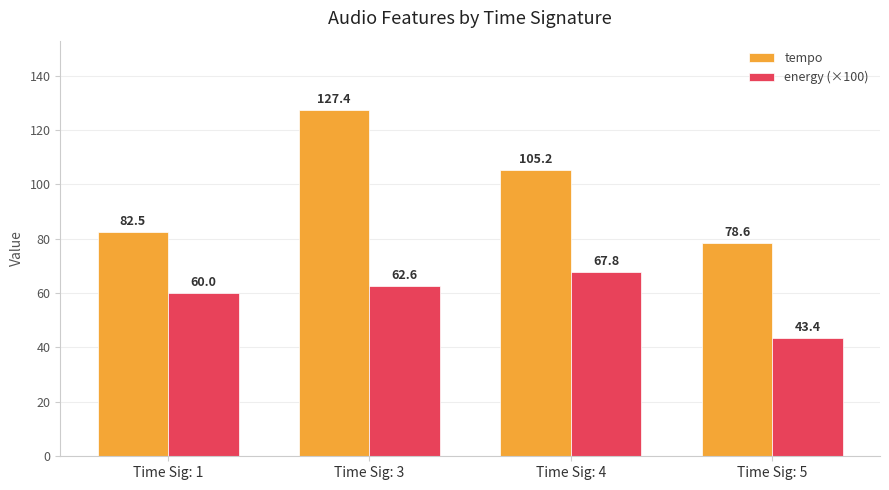

Which category has the lowest value across all series?

Time Sig: 5